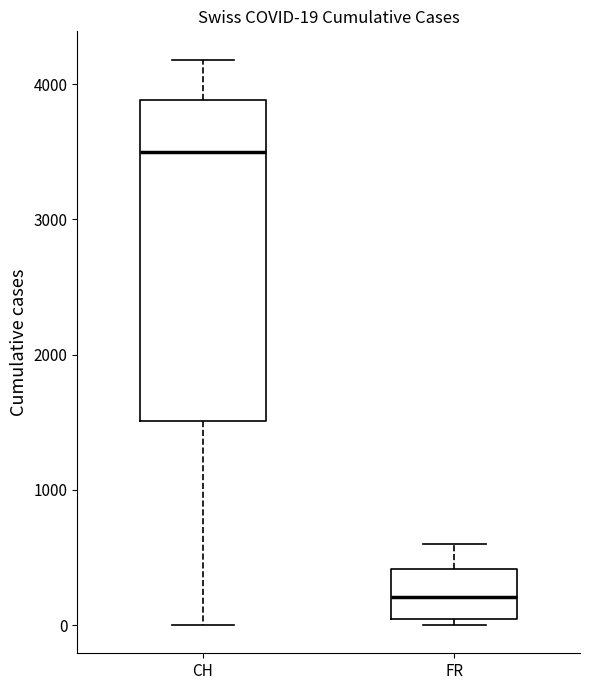

Comparing the boxes themselves (not the whiskers), which one is the tallest?

CH